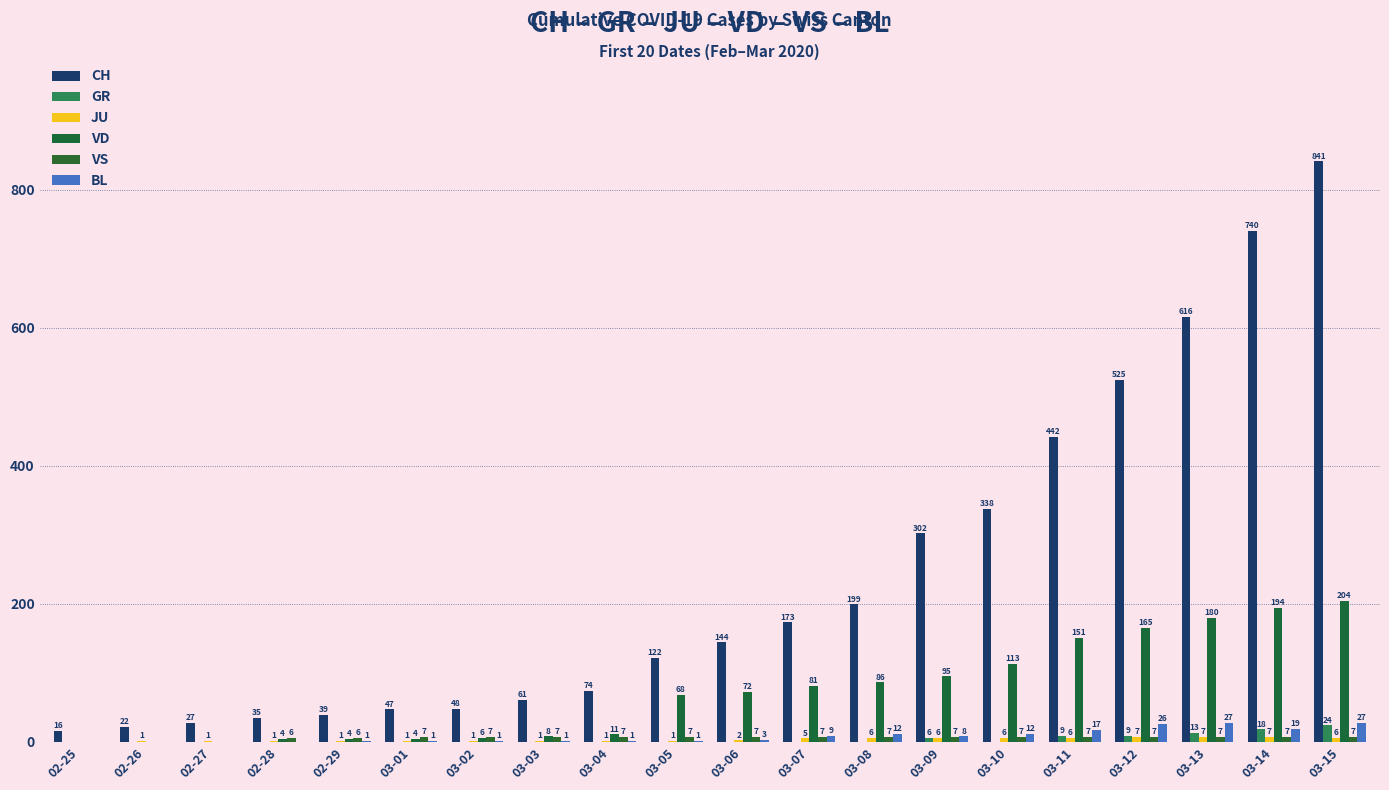

How many positive values does the VD series have?

17